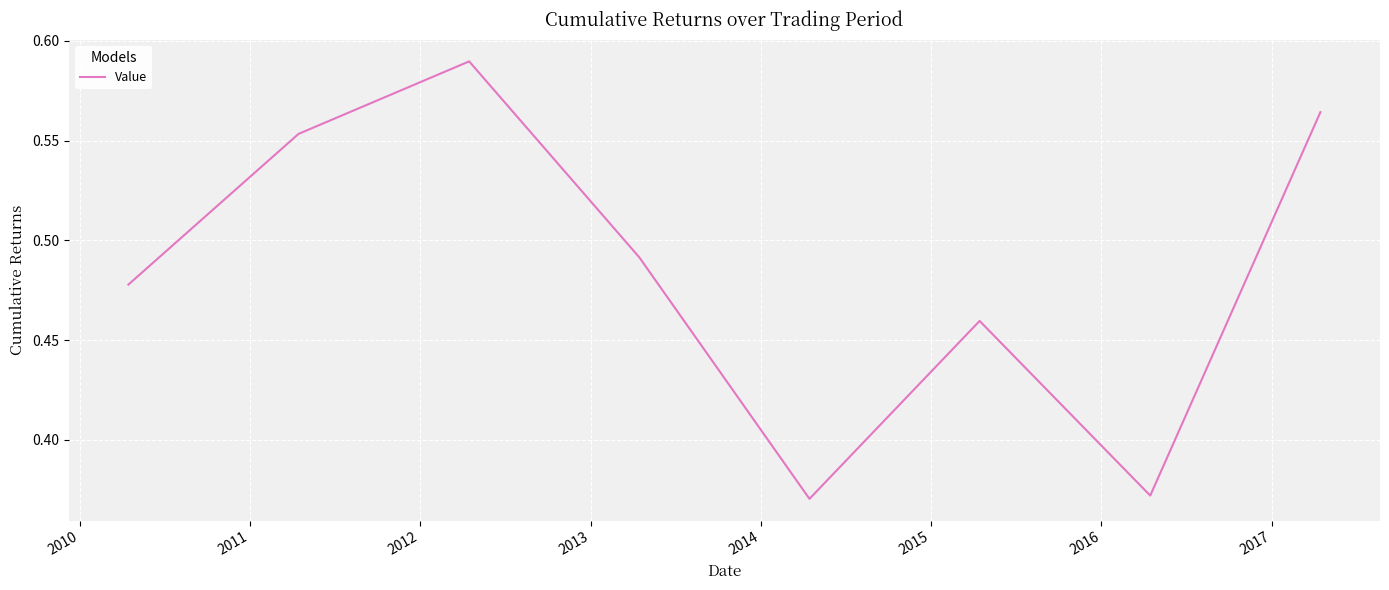

What is the sum of all values?

3.9